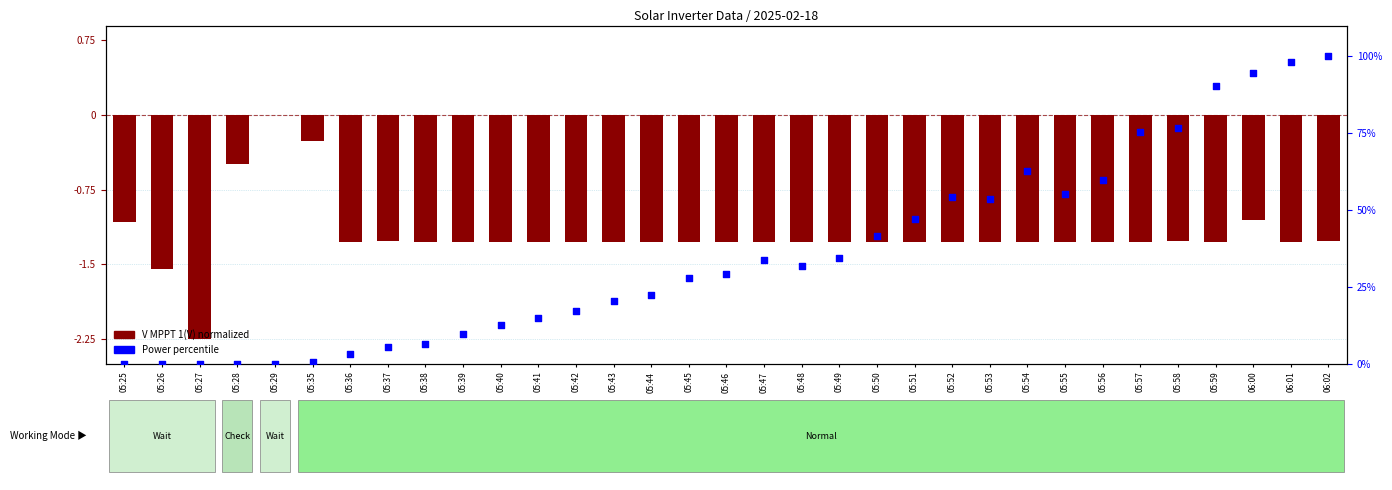

Is the value of V MPPT 1(V) normalized at 05:26 greater than the value of Power percentile at 05:56?

No